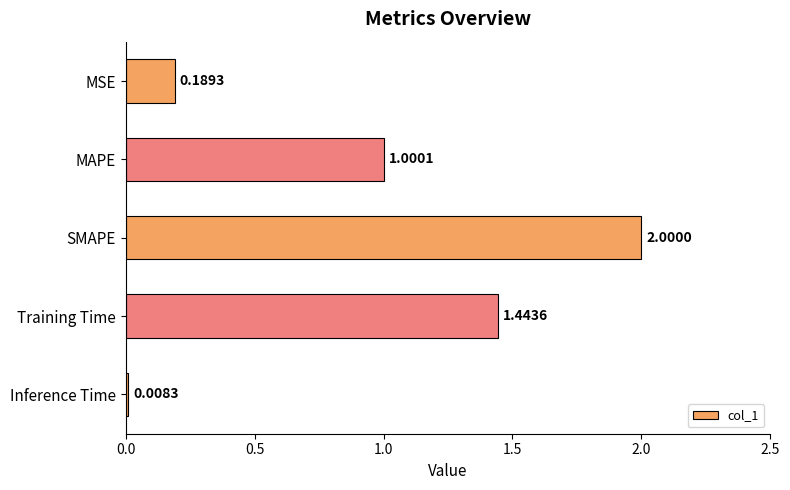

Where is the data nearest to the value 1?

MAPE